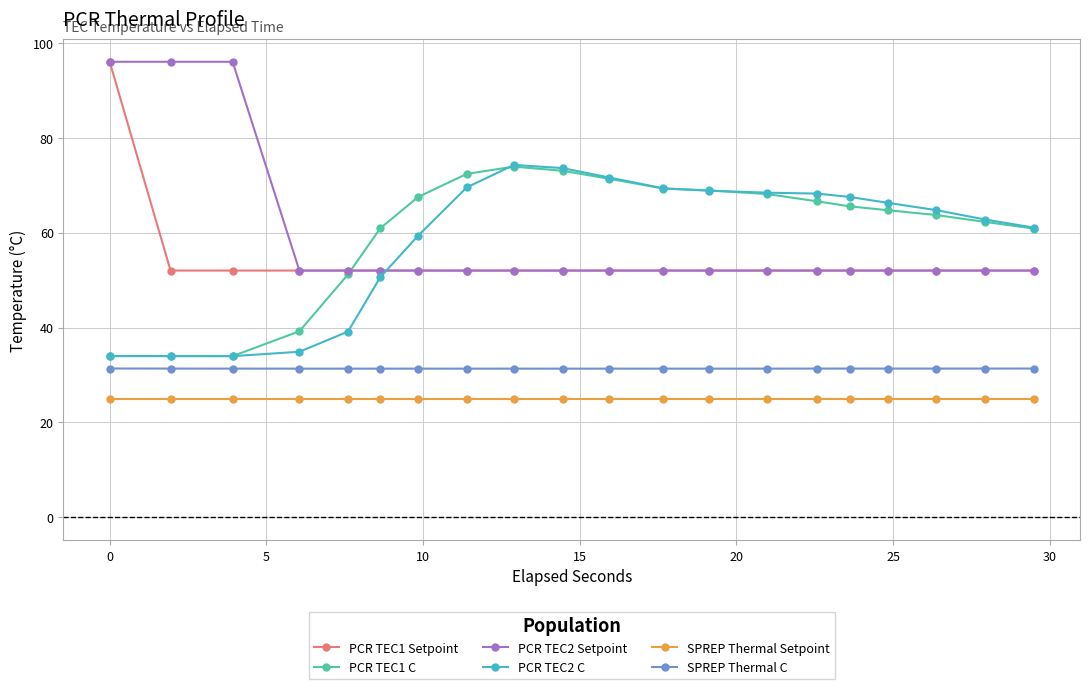

True or false: PCR TEC1 Setpoint and SPREP Thermal C cross at least once.

False